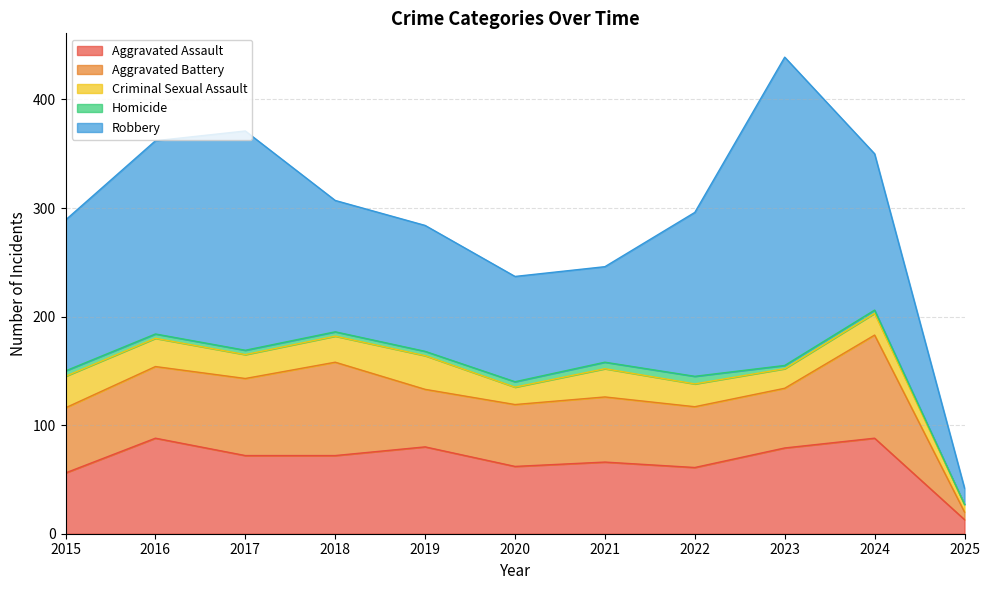

Where is Aggravated Battery nearest to the value 51?

2019